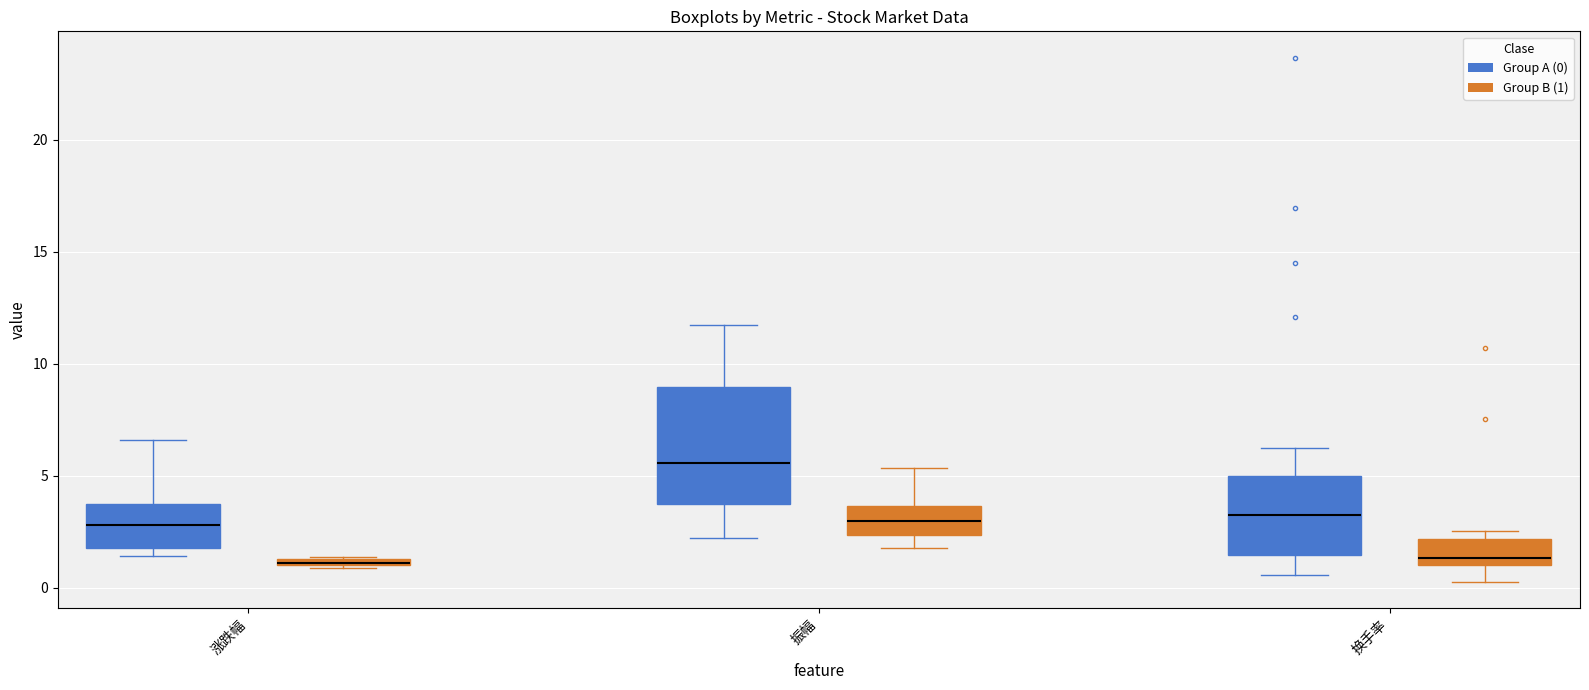

Where does the upper whisker of the box for 涨跌幅 (Group A (0)) end on the y-axis? The values are not printed on the chart, so give them approximately, as read against the axis.

6.5